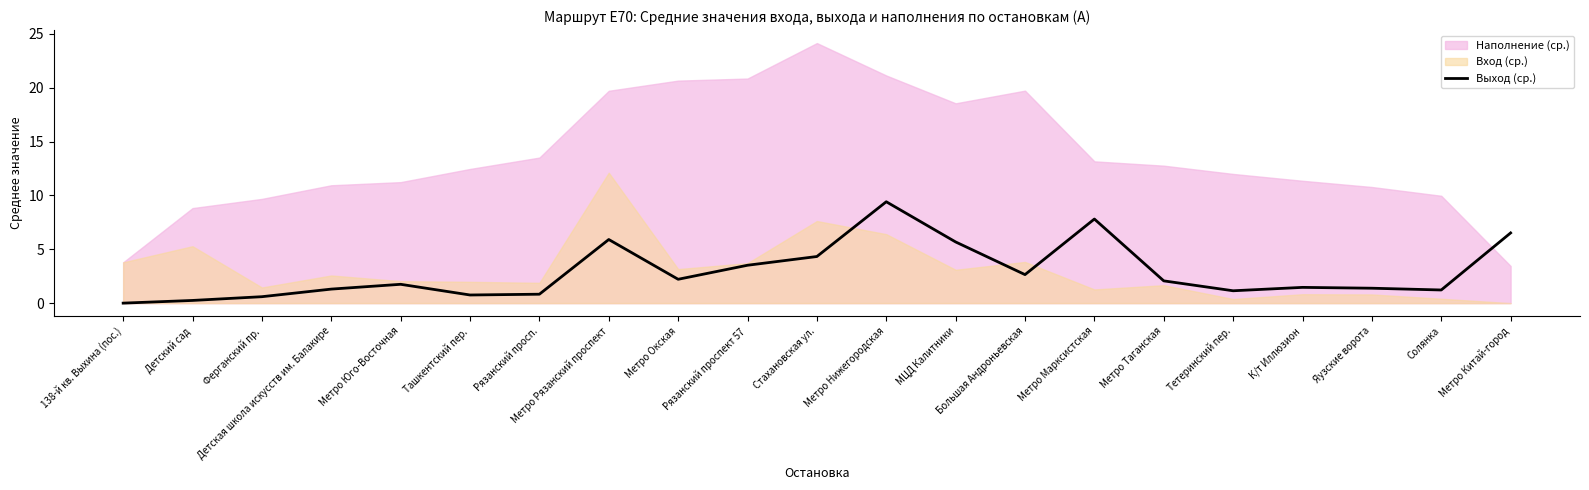

What is the maximum value for Выход (ср.)?

9.4